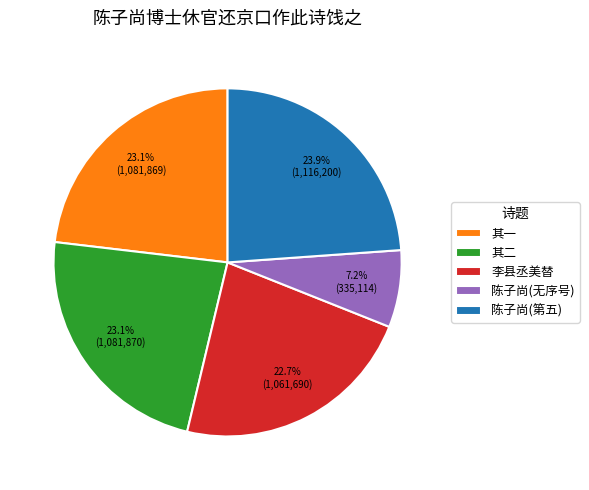

What is the ratio of the value at 李县丞美替 to the value at 陈子尚(无序号)?

3.2